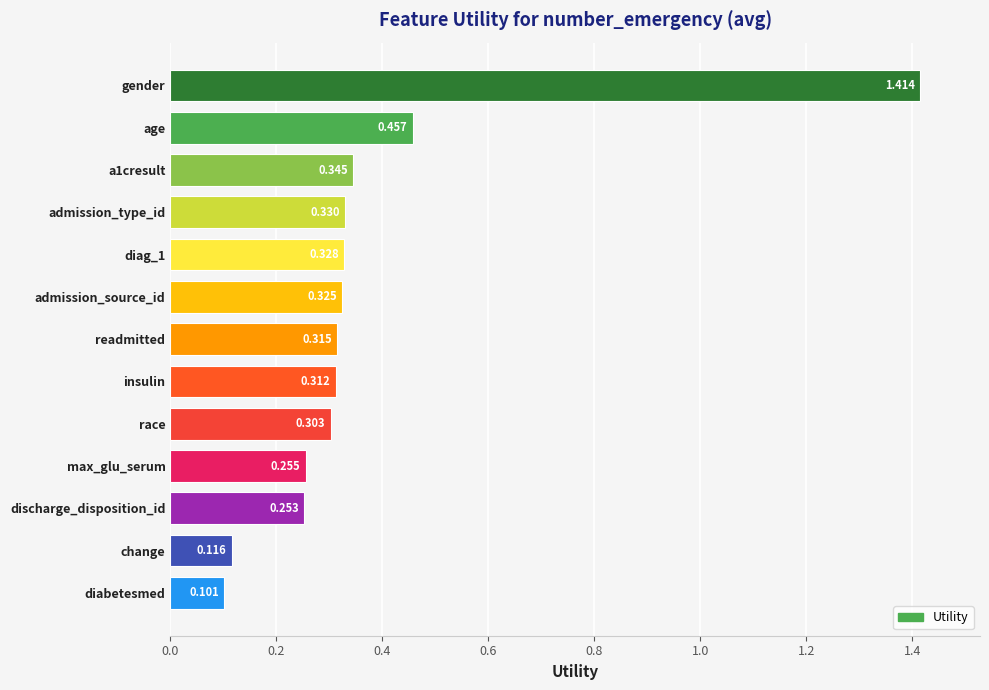

At which label is the value closest to 0?

diabetesmed